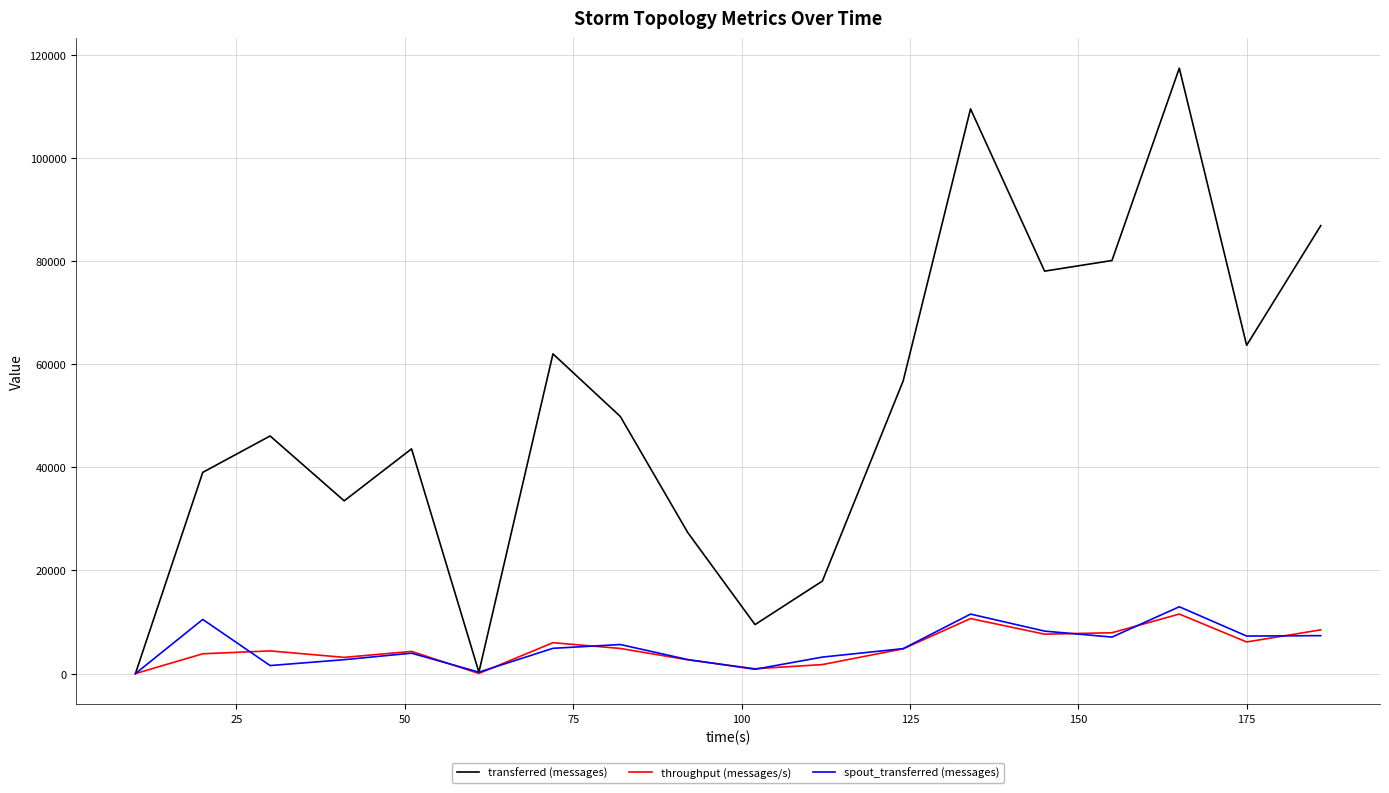

What is the maximum value shown in the chart?

117400